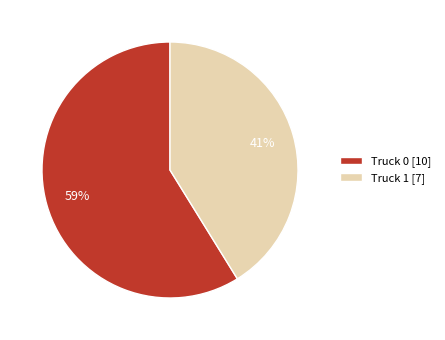

Rank the categories by value from highest to lowest.

Truck 0, Truck 1